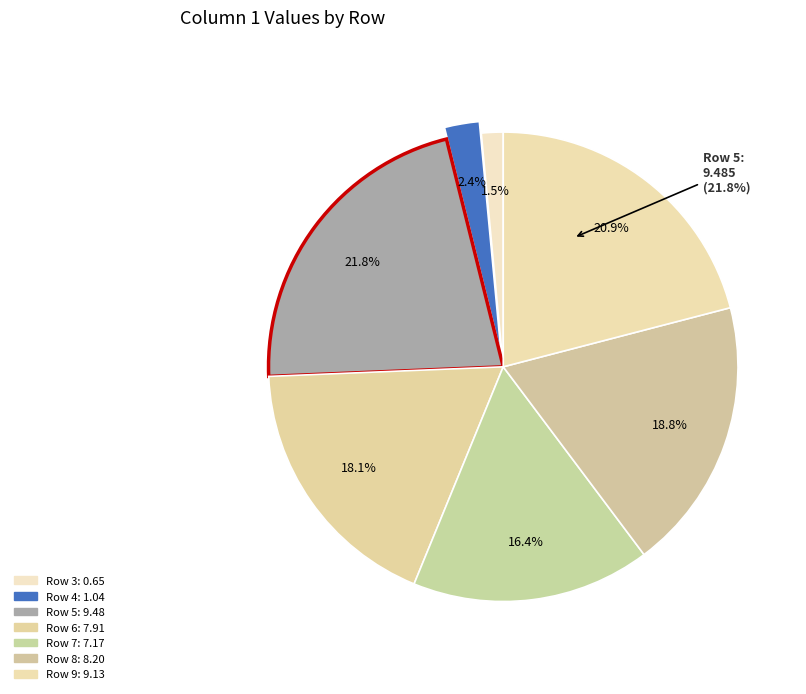

How many slices are in this pie chart?

7